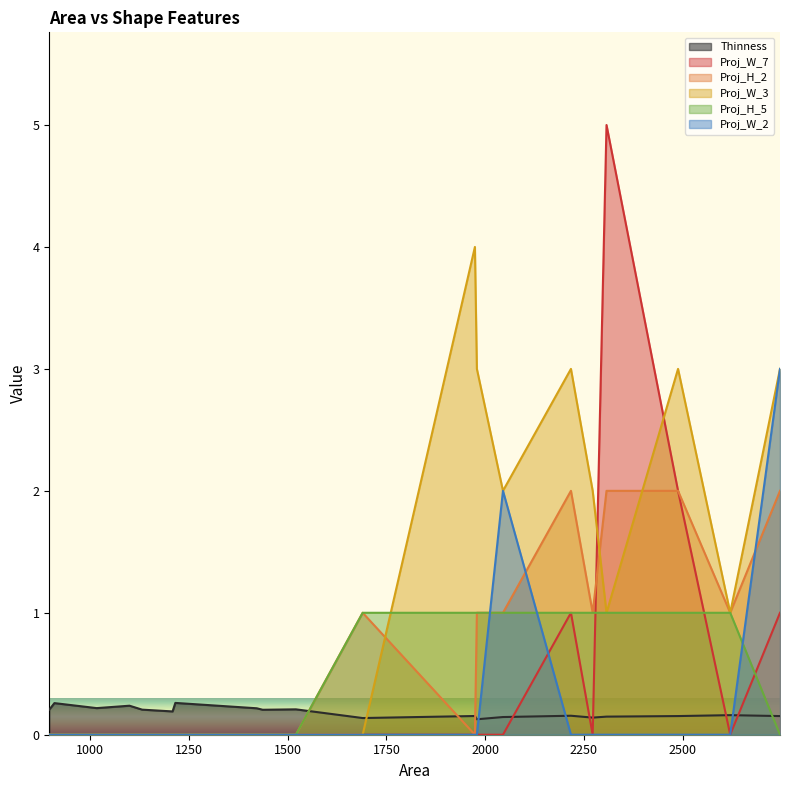

Rank the series by their maximum value, from highest to lowest.

Proj_W_7, Proj_W_3, Proj_W_2, Proj_H_2, Proj_H_5, Thinness